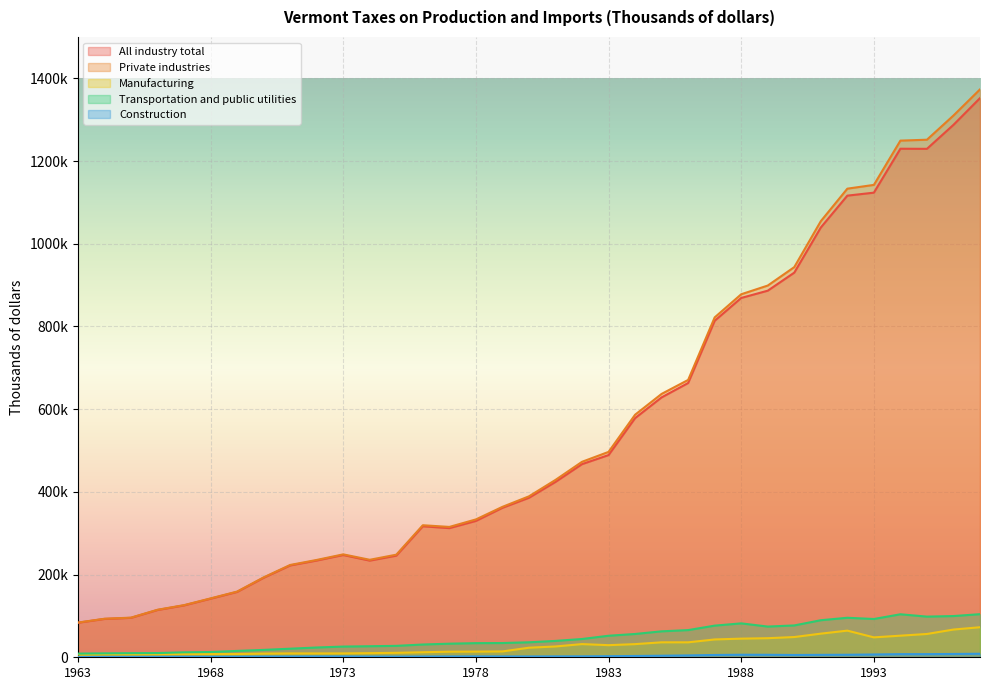

Which series has the largest total across all categories?

Private industries